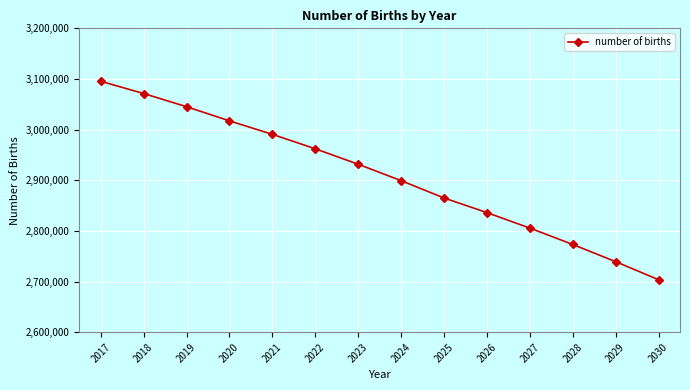

What is the value of the 5th point from the left?

2990677